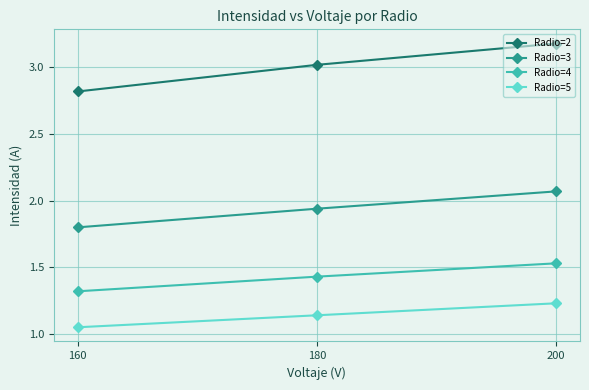

What is the highest value of the Radio=5 series?

1.2